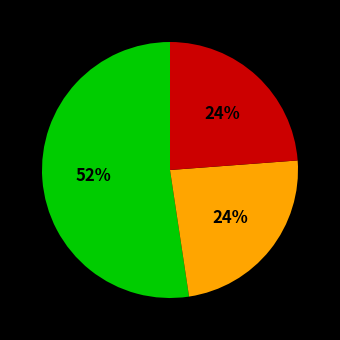

How many slices are in this pie chart?

3